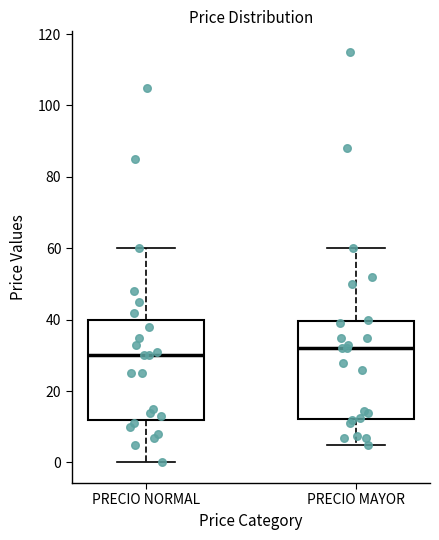

Which box's median line is the lowest?

PRECIO NORMAL